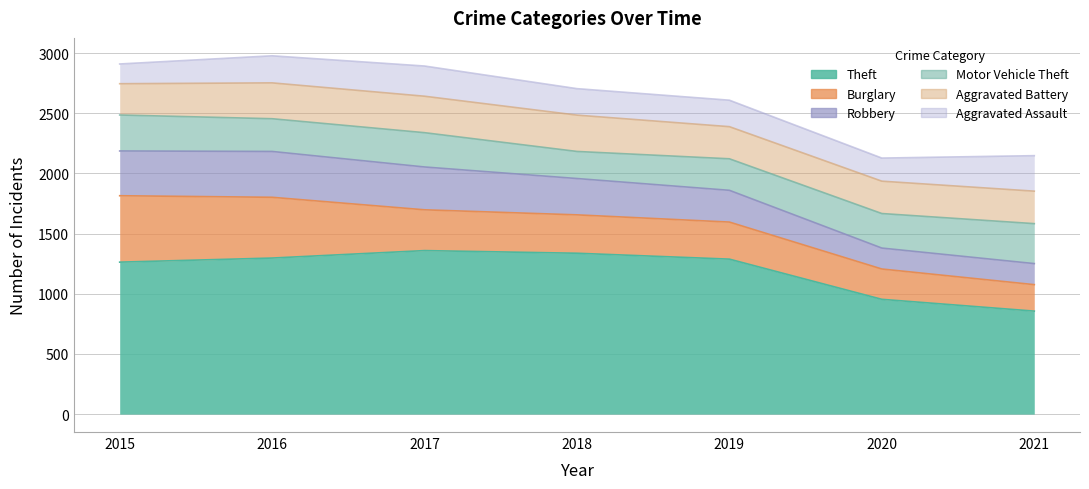

What are all the series names shown in the legend?

Theft, Burglary, Robbery, Motor Vehicle Theft, Aggravated Battery, Aggravated Assault